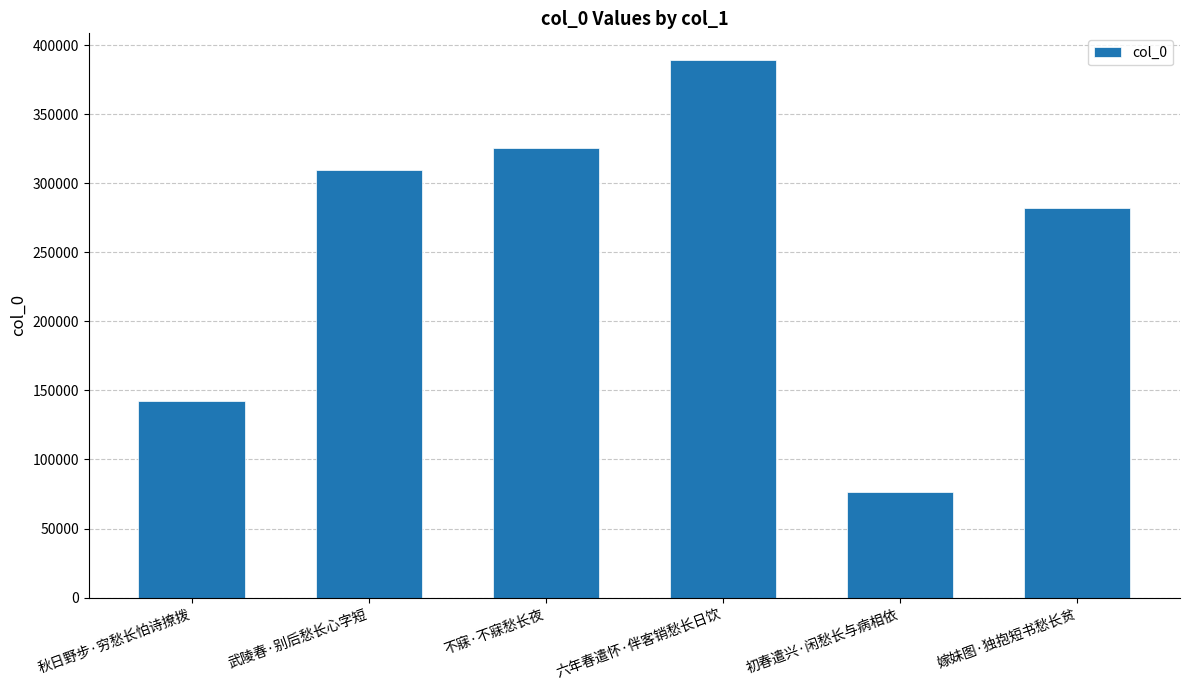

What is the maximum value shown in the chart?

389229